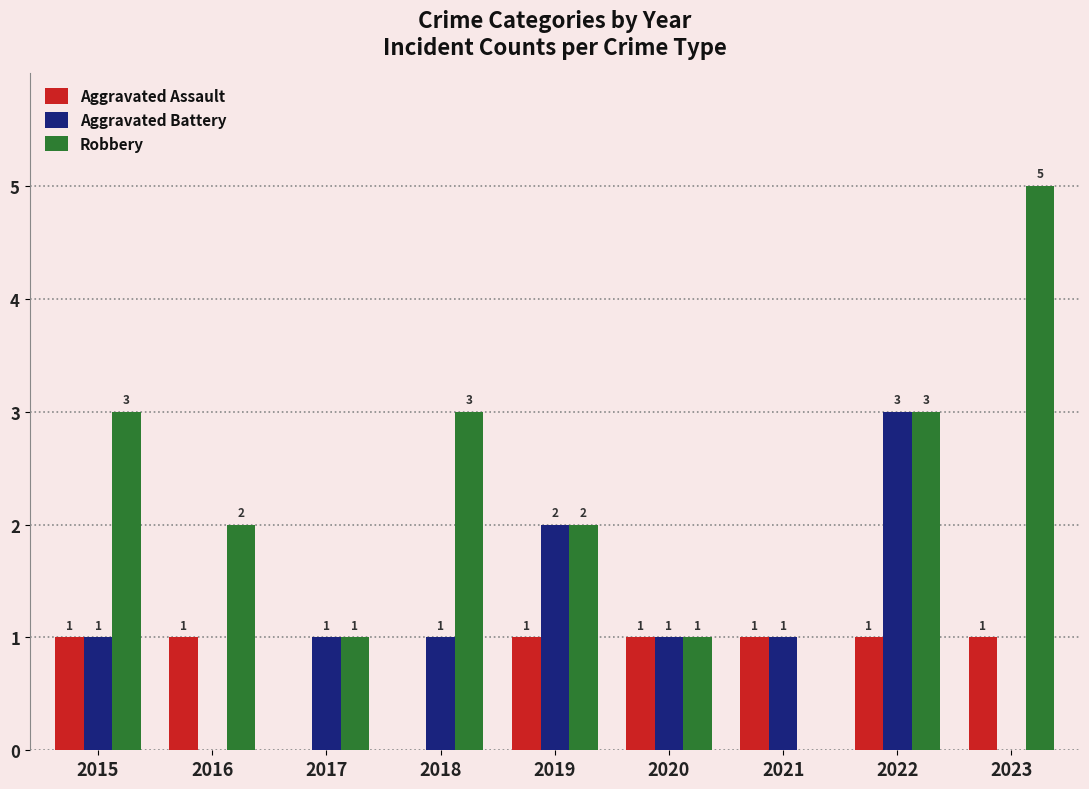

What value does the Robbery series have at 2017?

1